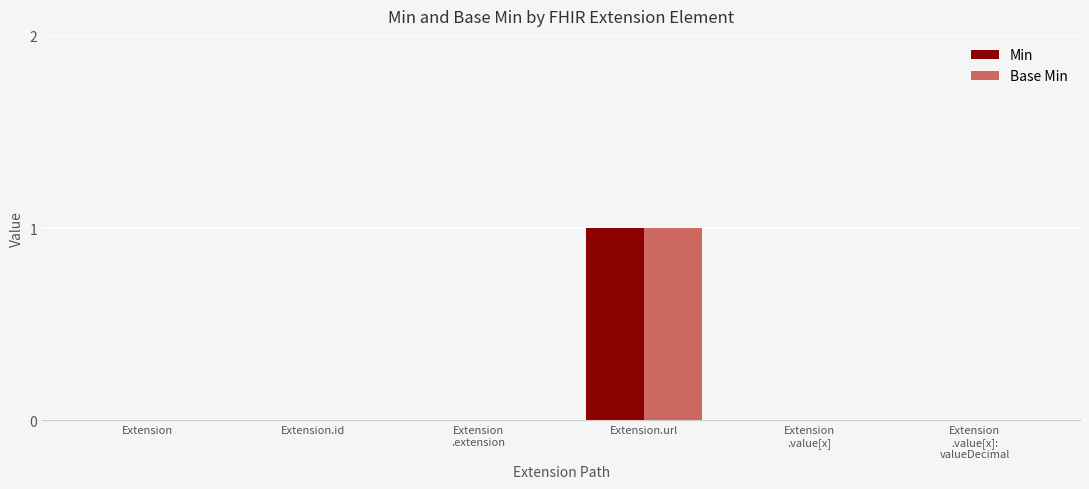

Reading left to right, extract all data points from this chart.

Min: Extension=0	Extension.id=0	Extension
.extension=0	Extension.url=1	Extension
.value[x]=0	Extension
.value[x]:
valueDecimal=0
Base Min: Extension=0	Extension.id=0	Extension
.extension=0	Extension.url=1	Extension
.value[x]=0	Extension
.value[x]:
valueDecimal=0